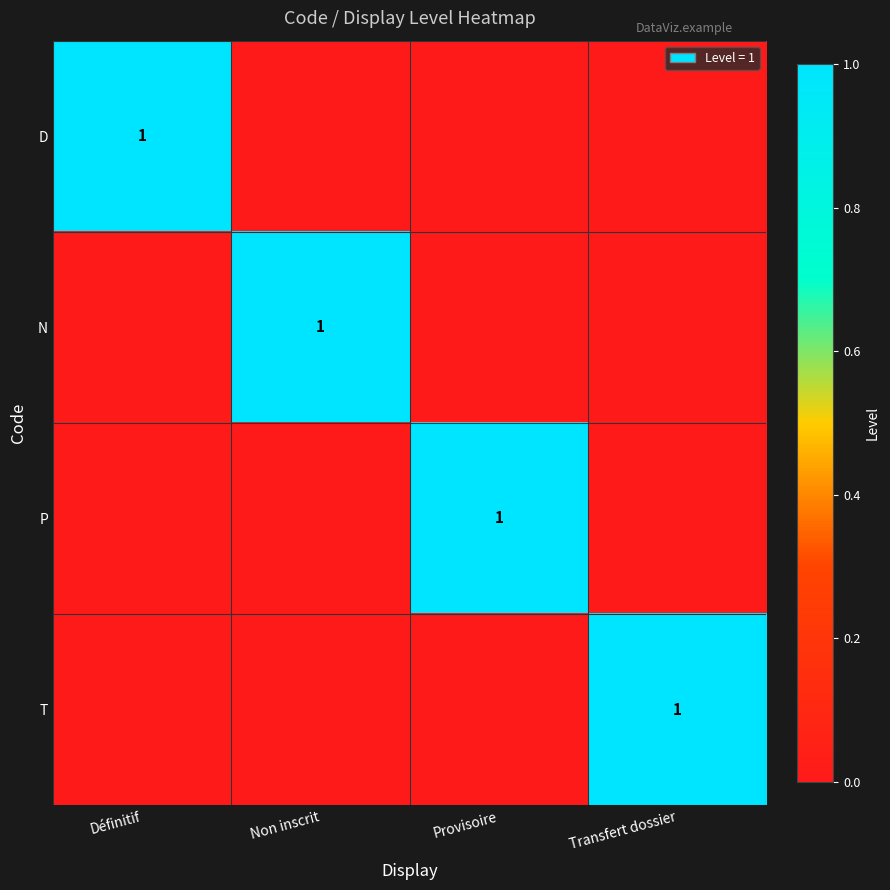

Is it true that T equals 1 at Transfert dossier?

True